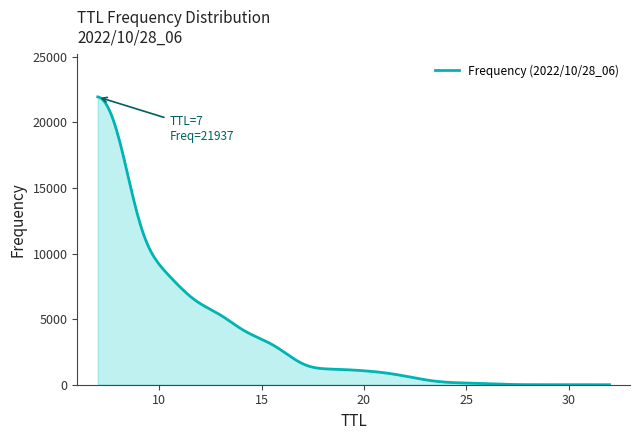

Does the chart have visible grid lines?

No